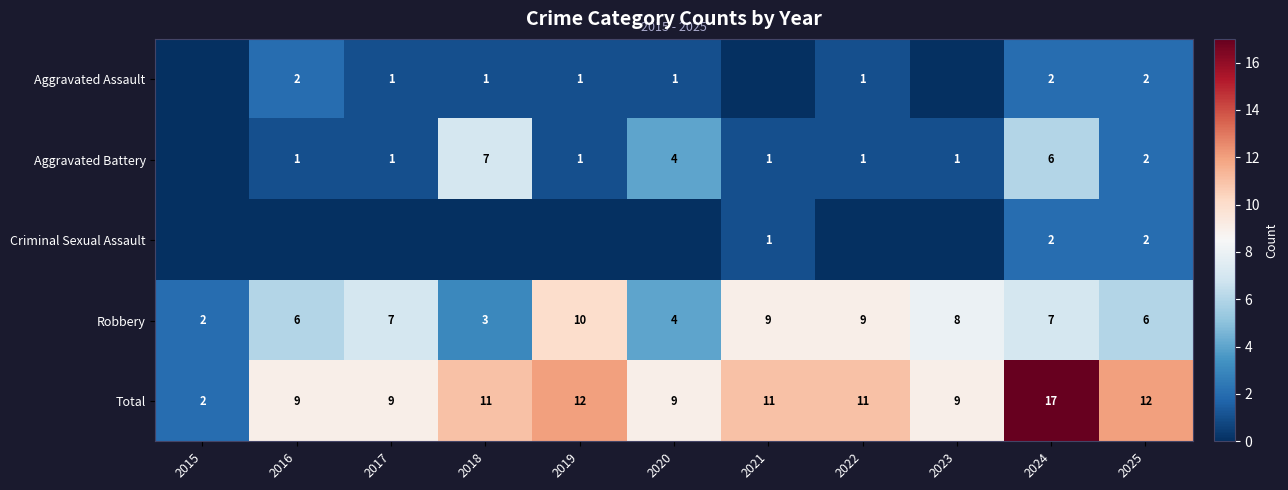

The value of Aggravated Assault at 2025 is 2. True or false?

True